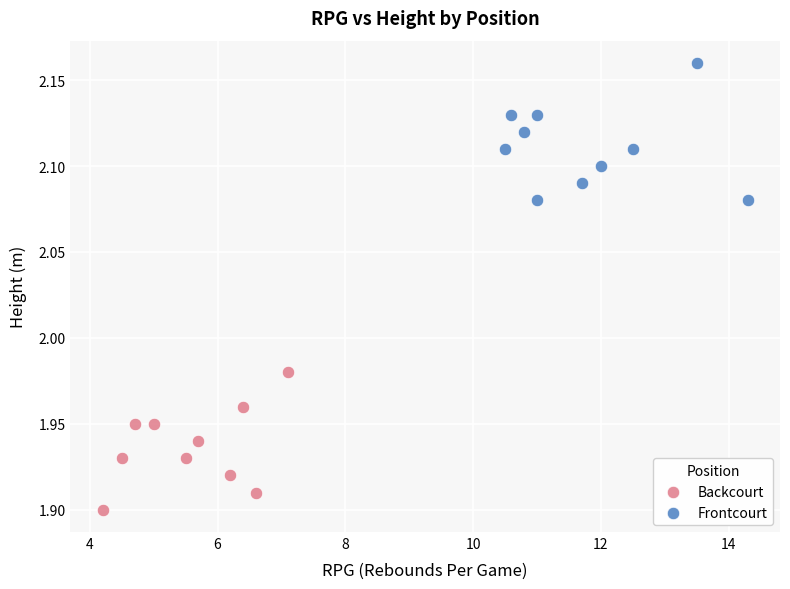

What are all the series names shown in the legend?

Backcourt, Frontcourt